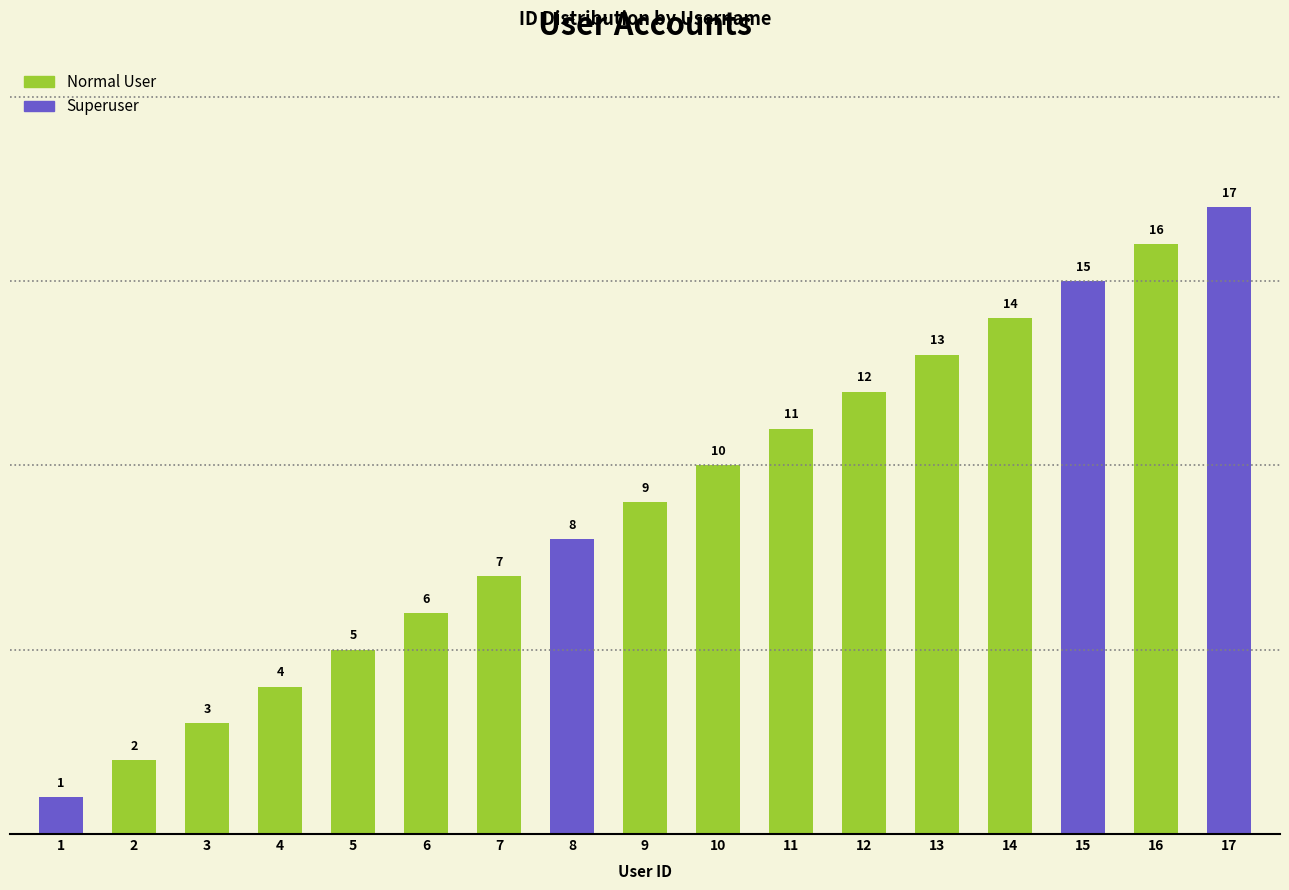

How many values exceed 9?

8